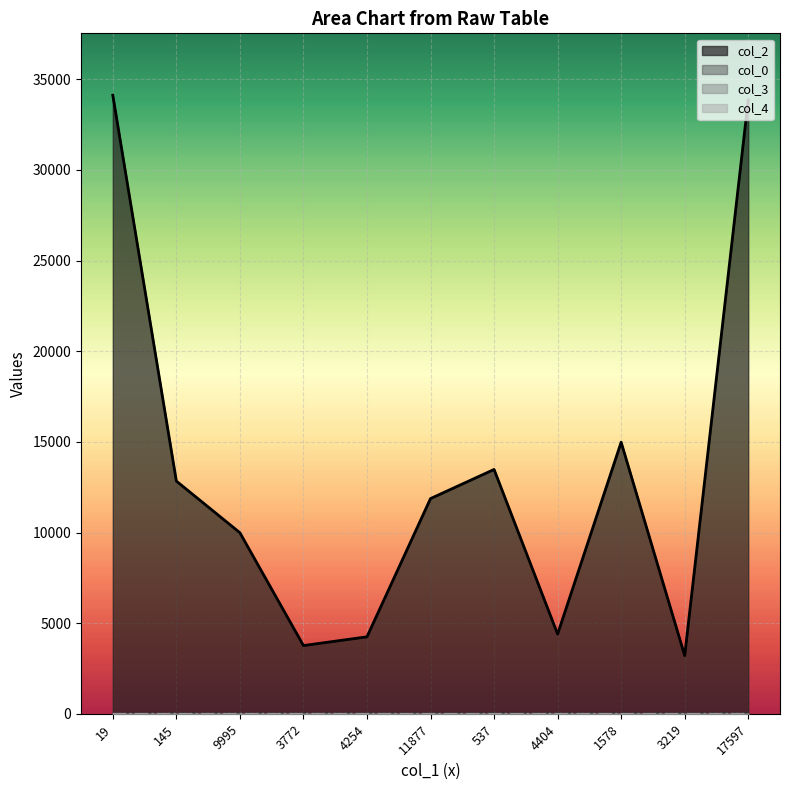

True or false: col_4 and col_2 cross at least once.

False